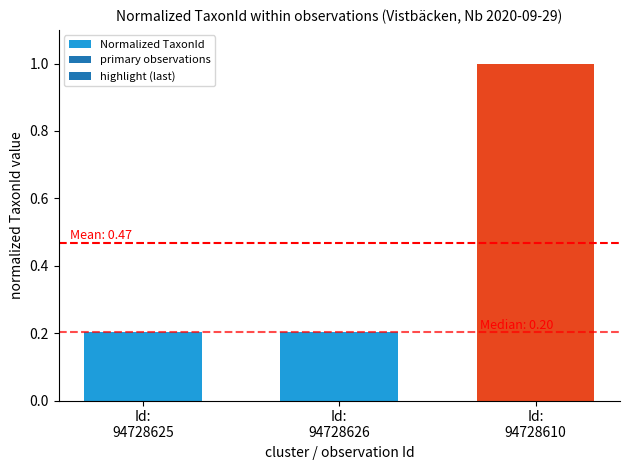

What is the value of the 3rd bar from the left?

1.0